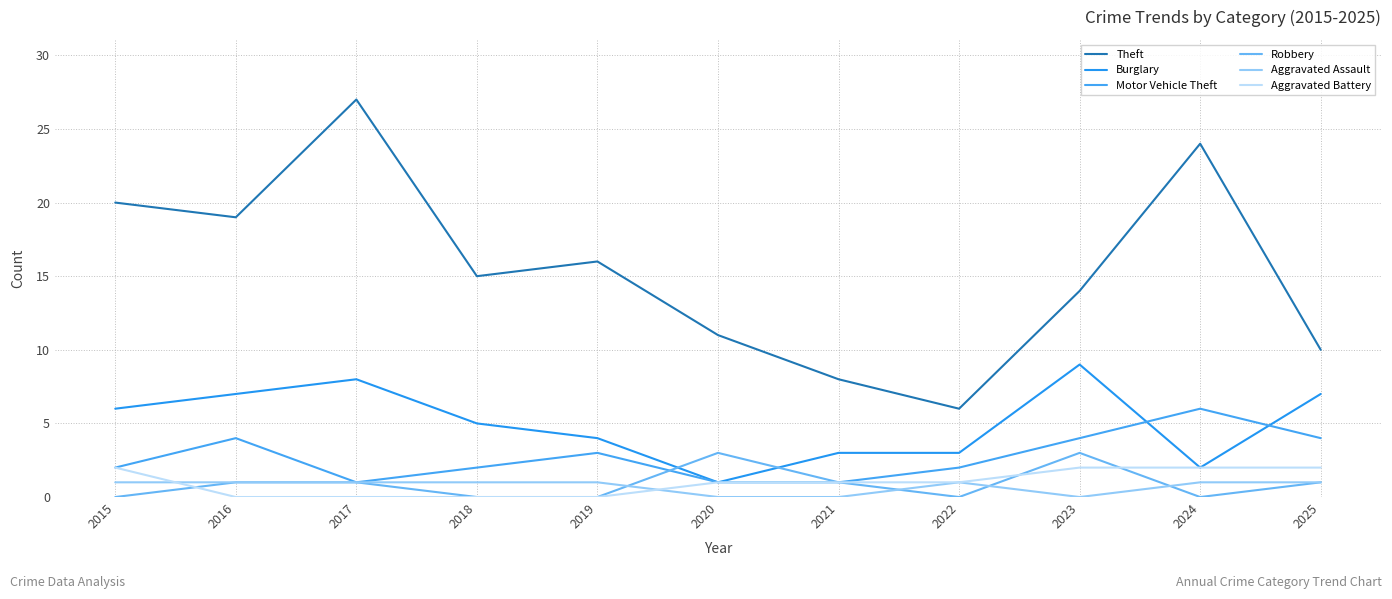

How many lines are shown in the chart?

6